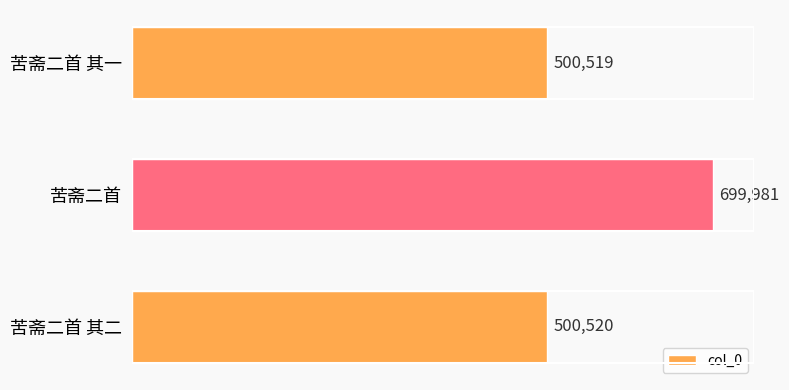

How many categories are shown in the chart?

3